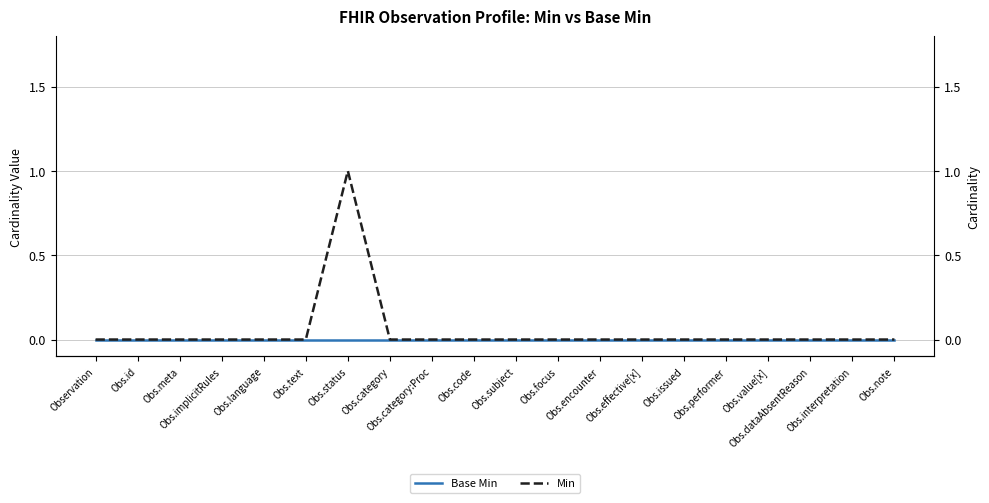

What is the maximum value for Min?

1